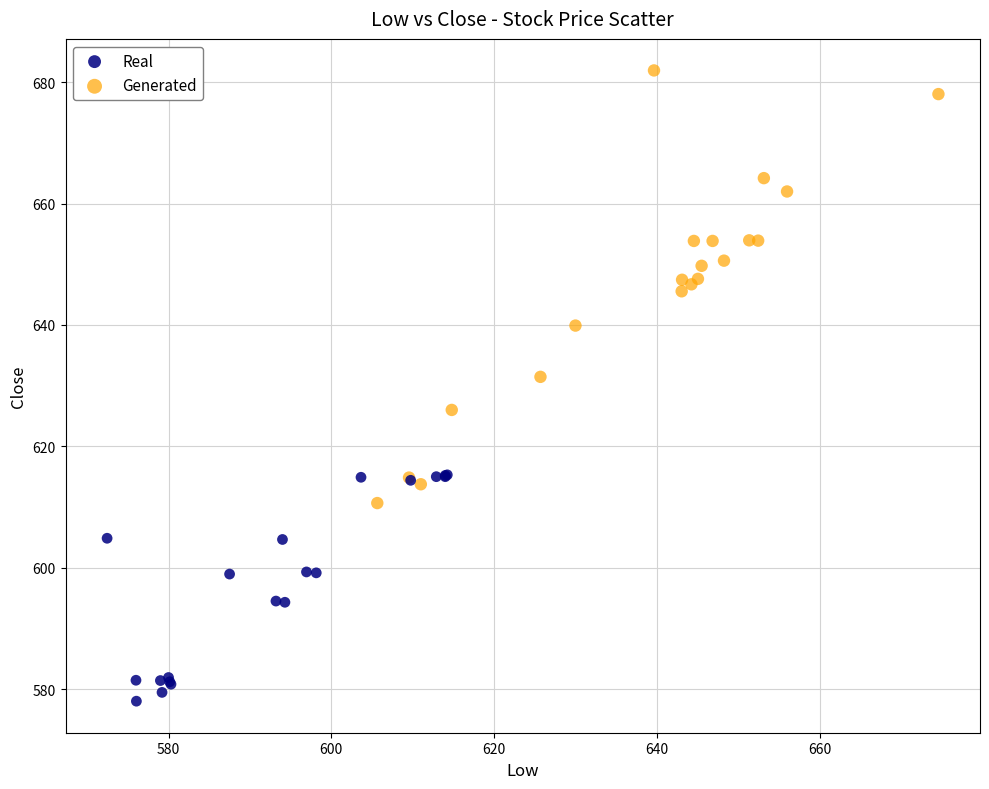

Which series reaches the minimum Y coordinate?

Real